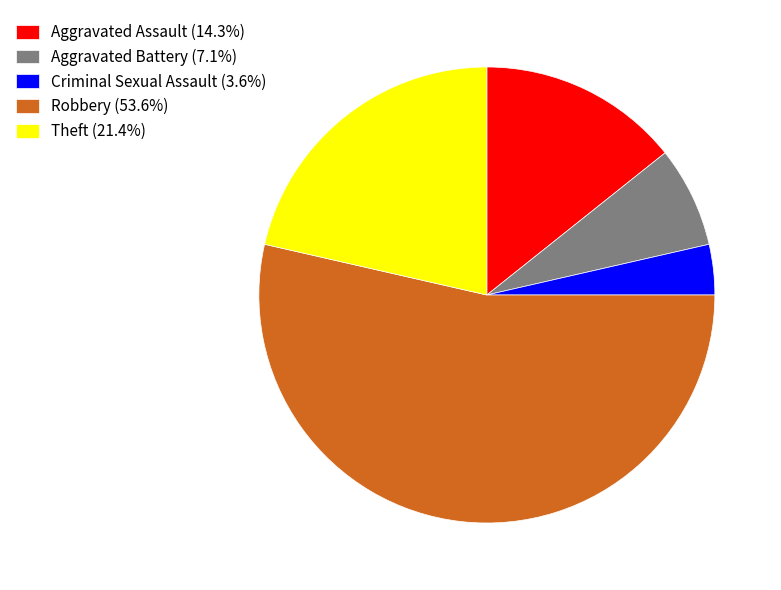

Is the sum of Robbery (53.6%) and Aggravated Assault (14.3%) greater than half?

Yes